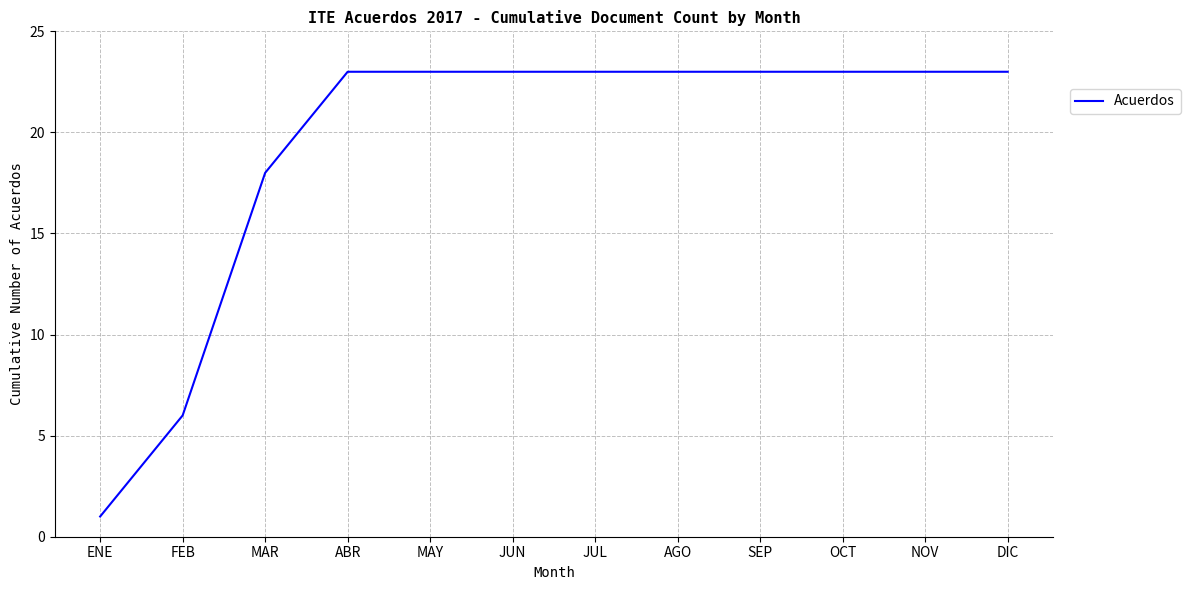

Between MAR and AGO, which is larger?

AGO